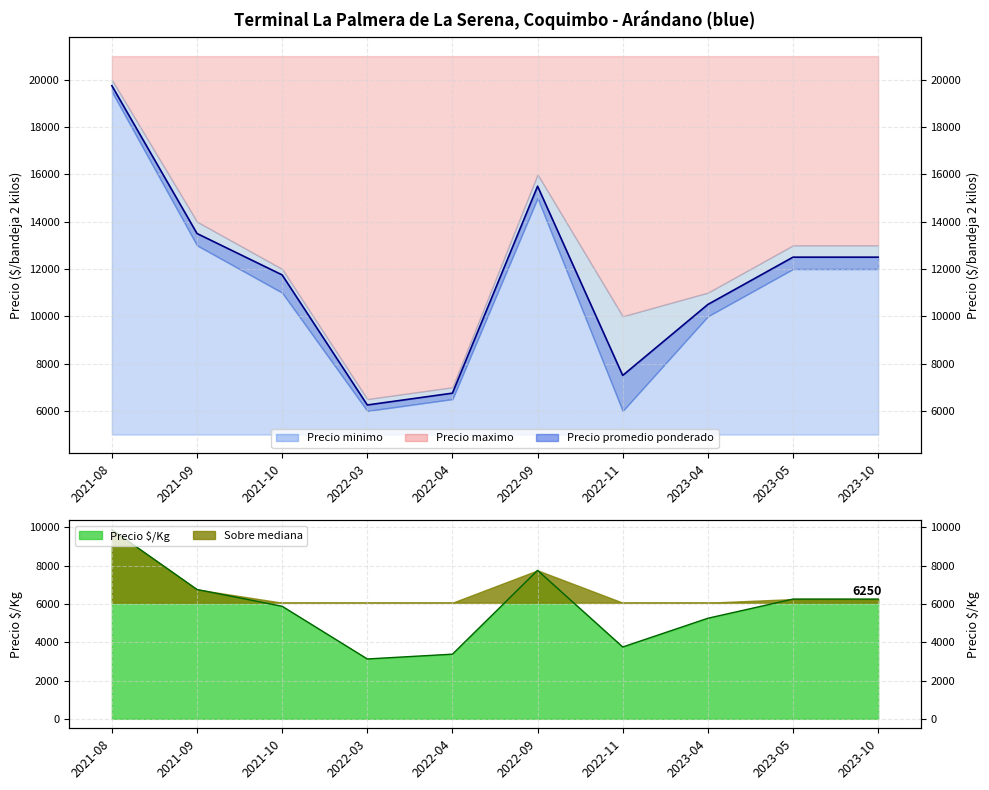

Reading left to right, transcribe all the data shown in this chart.

19750	13500	11750	6250	6750	15500	7500	10500	12500	12500